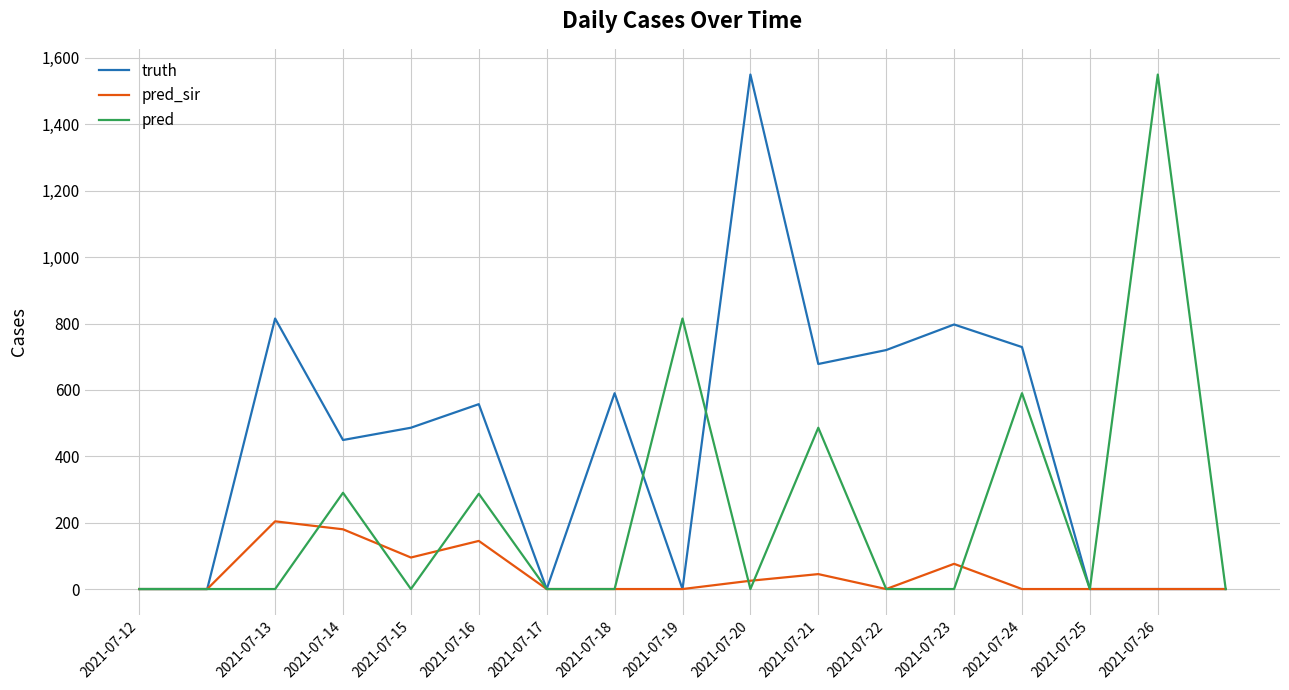

What are all the series names shown in the legend?

truth, pred_sir, pred